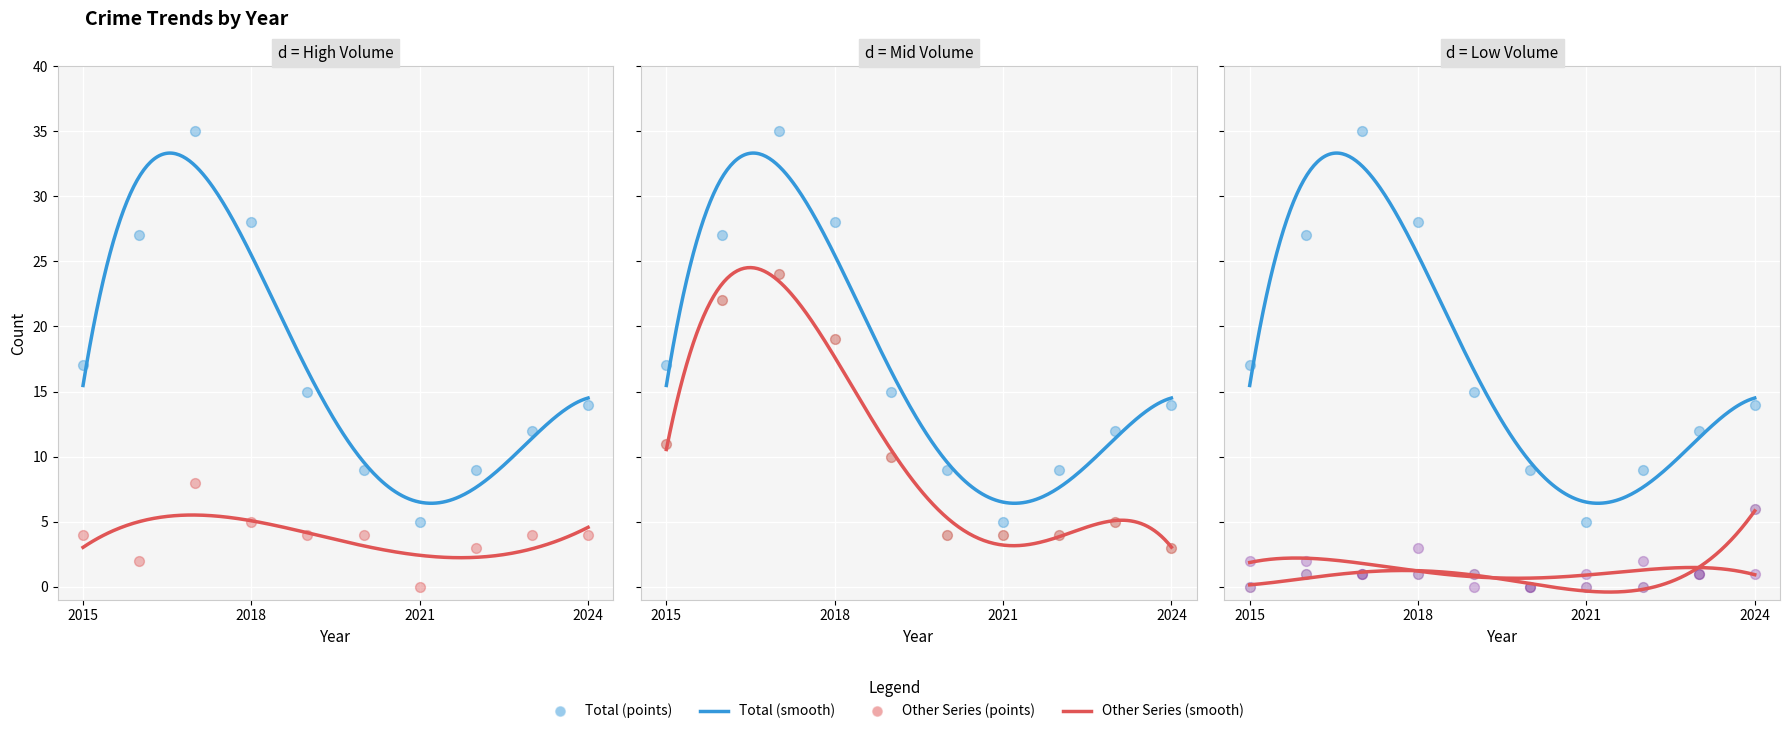

Which series has the largest total across all categories?

Total